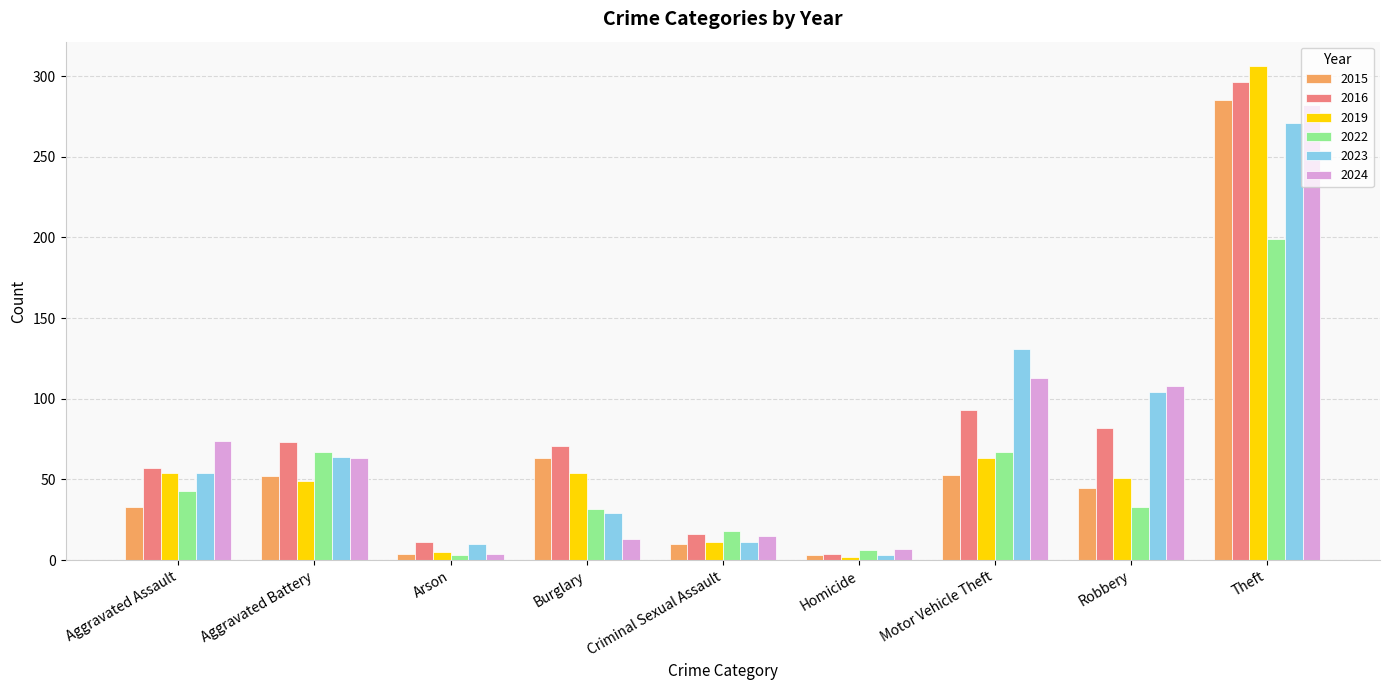

Which category has the highest value in the 2016 series?

Theft